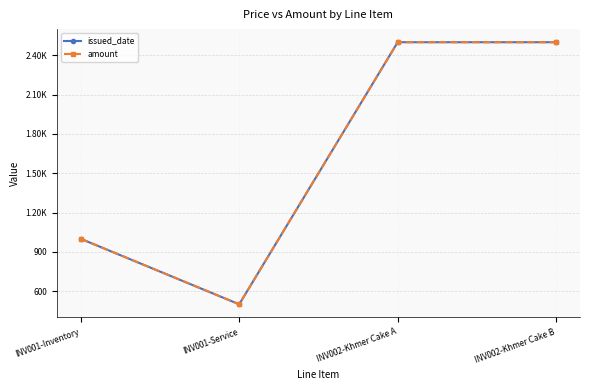

Does the chart have visible grid lines?

Yes